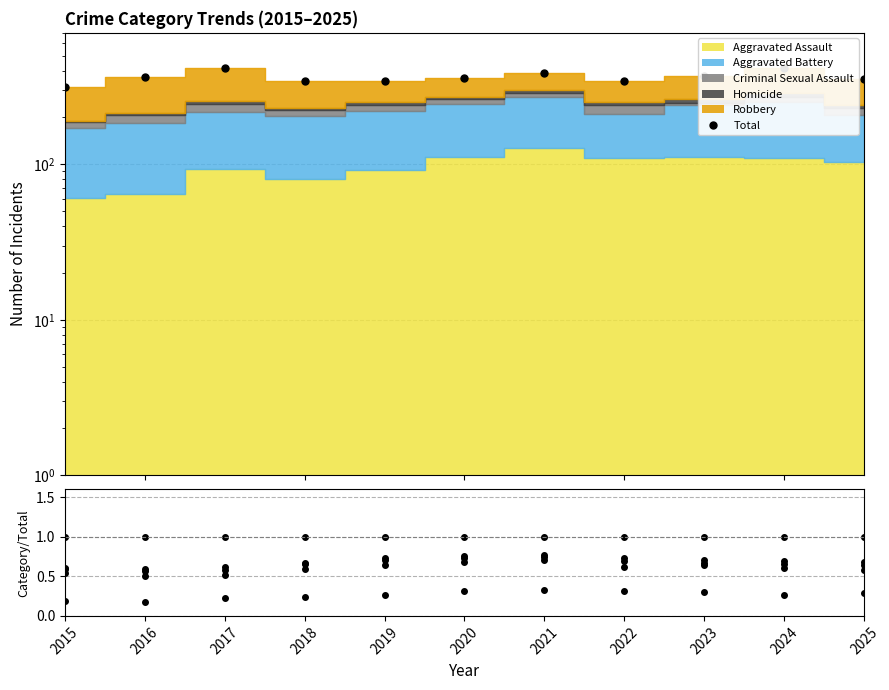

What is the difference between the second highest and second lowest values?

72